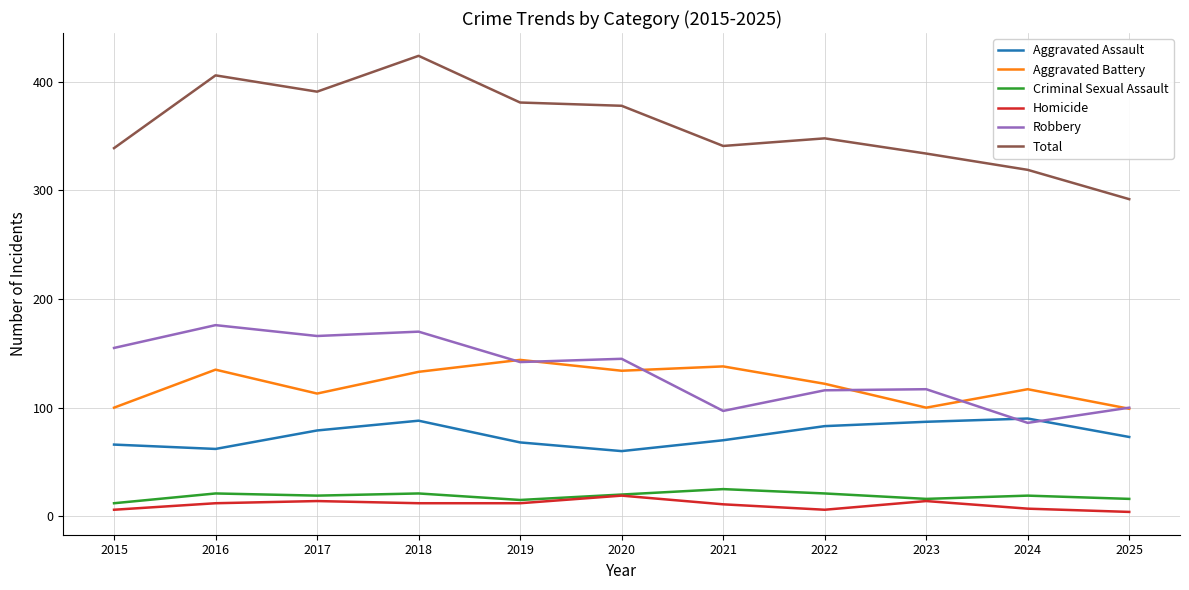

True or false: Aggravated Assault and Criminal Sexual Assault intersect in this chart.

False